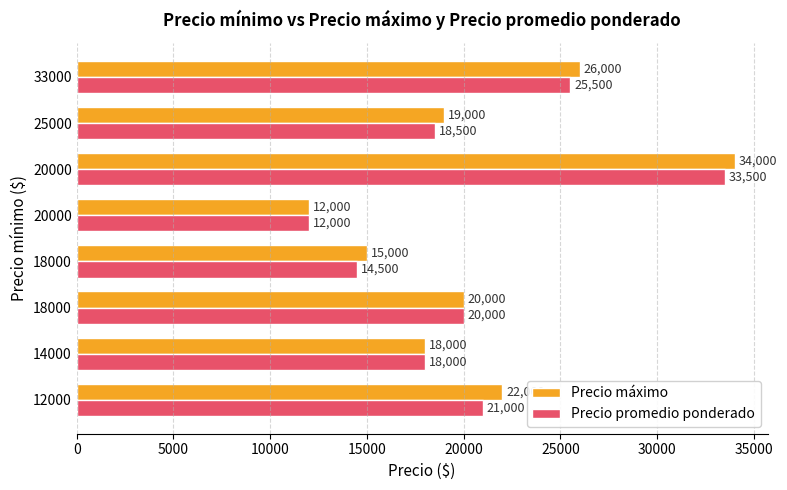

What are all the series names shown in the legend?

Precio máximo, Precio promedio ponderado